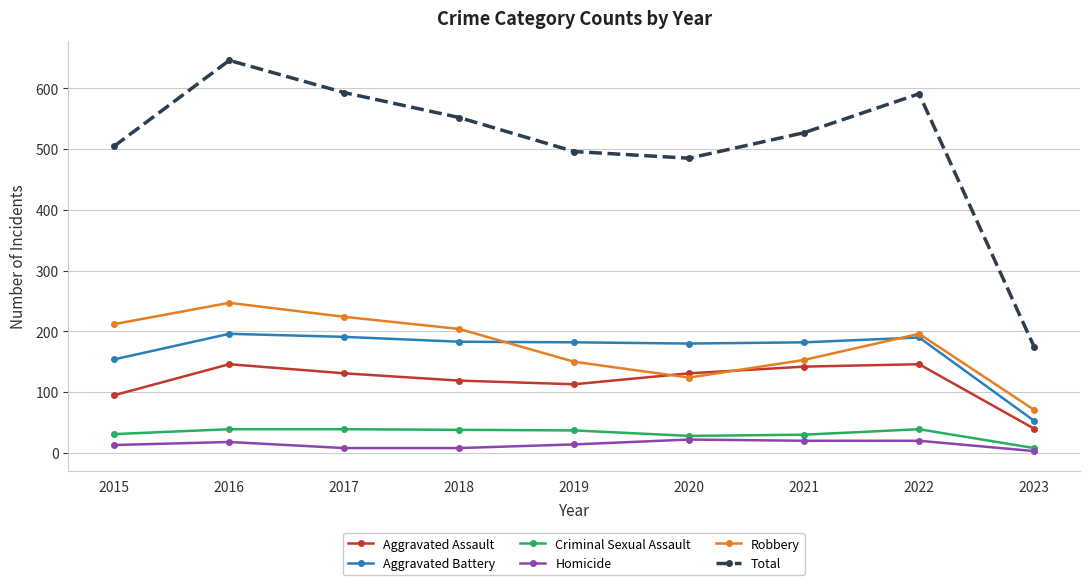

What is the difference between the maximum and second lowest values in the Aggravated Assault series?

51